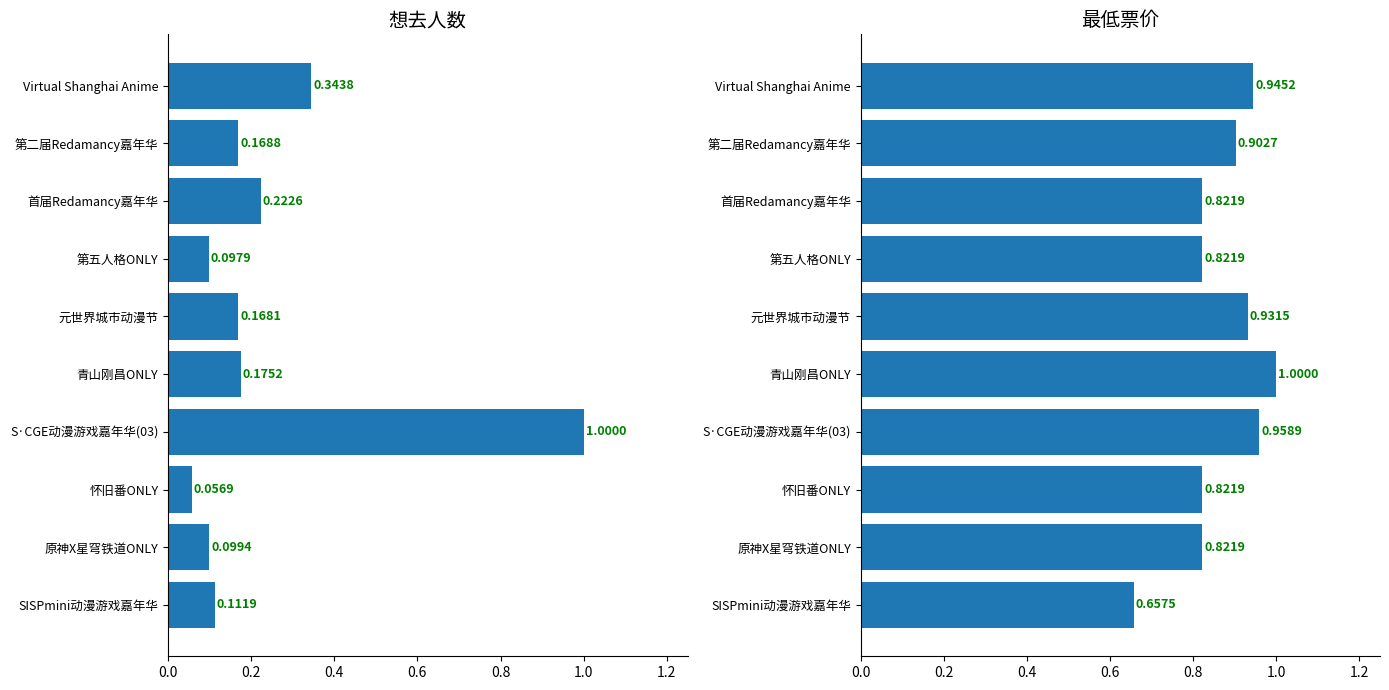

The value of 最低票价 at Virtual Shanghai Anime is 0.9. True or false?

True